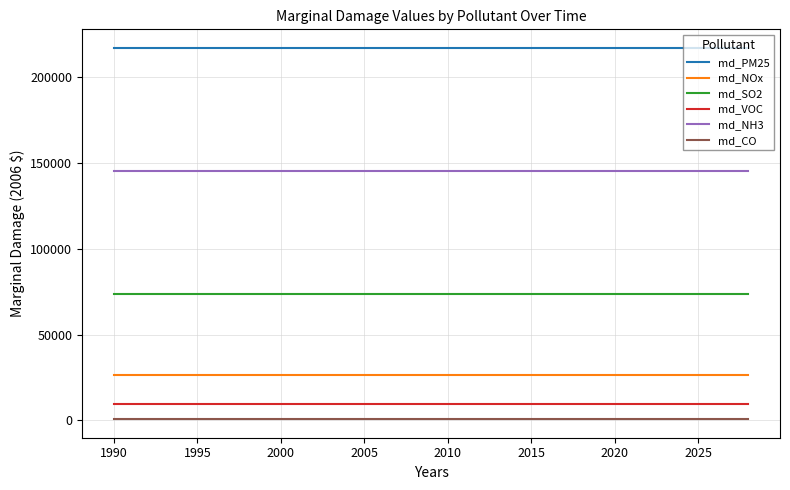

True or false: md_SO2 and md_CO intersect in this chart.

False